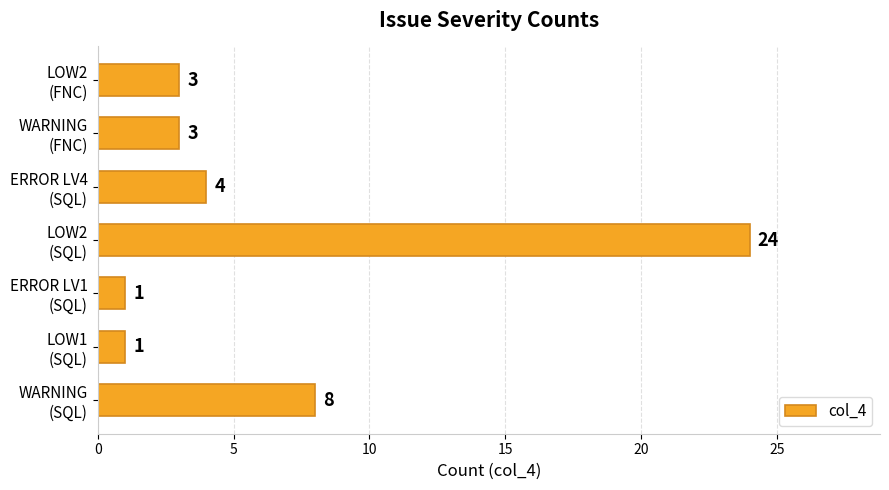

What is the maximum value shown in the chart?

24